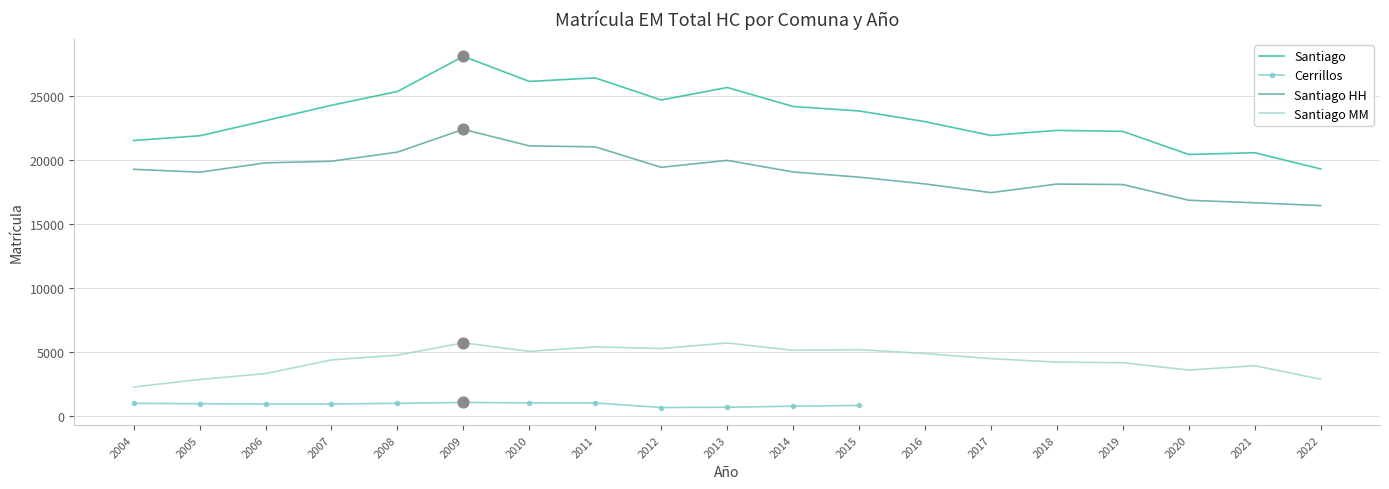

At which category is the sum across all series the highest?

2009